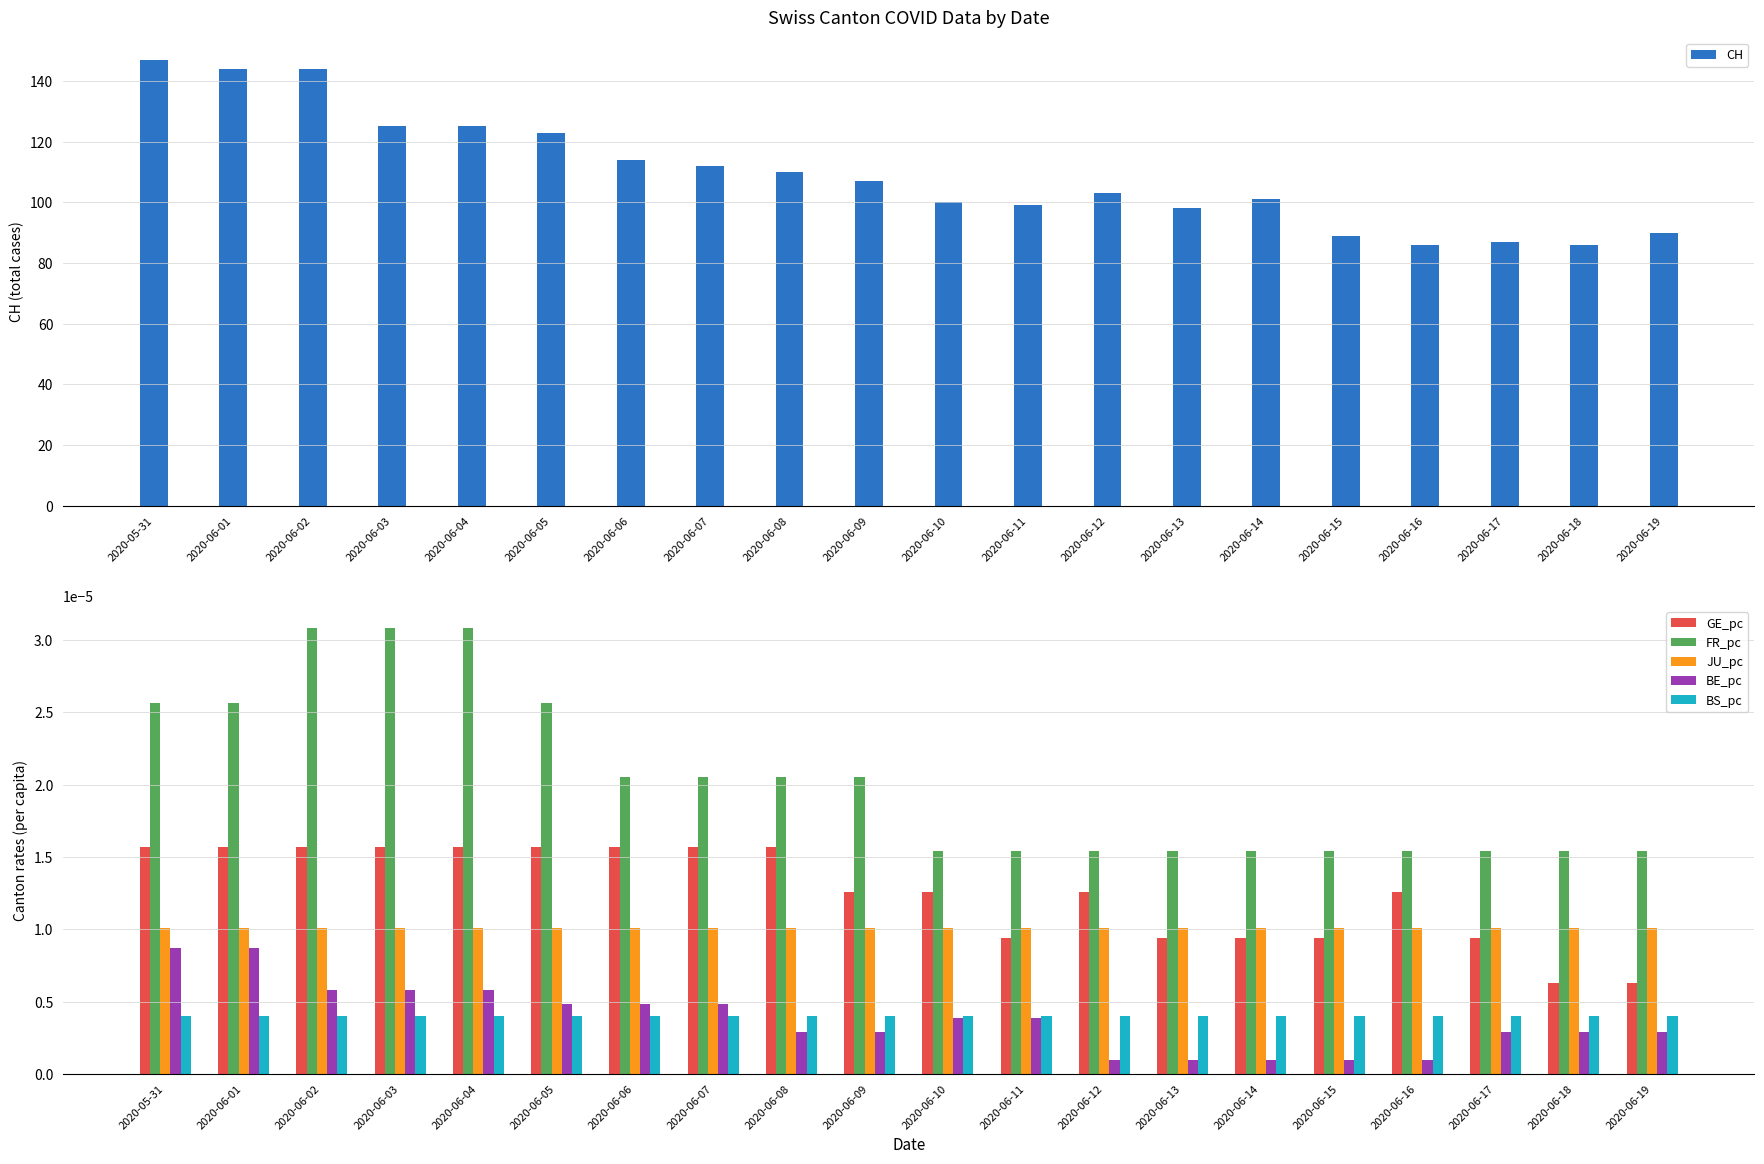

Does the chart contain stacked bars?

No